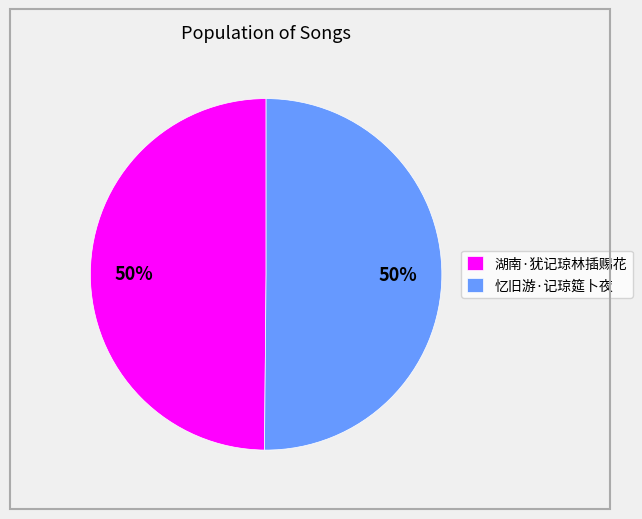

Is the sum of 湖南·犹记琼林插赐花 and 忆旧游·记琼筵卜夜 greater than half?

Yes